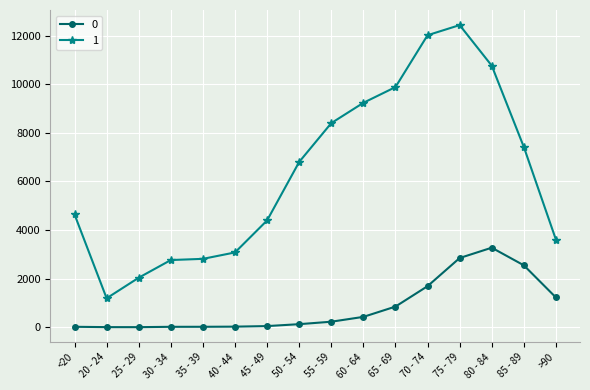

What is the approximate value of 0 at 35 - 39?

18